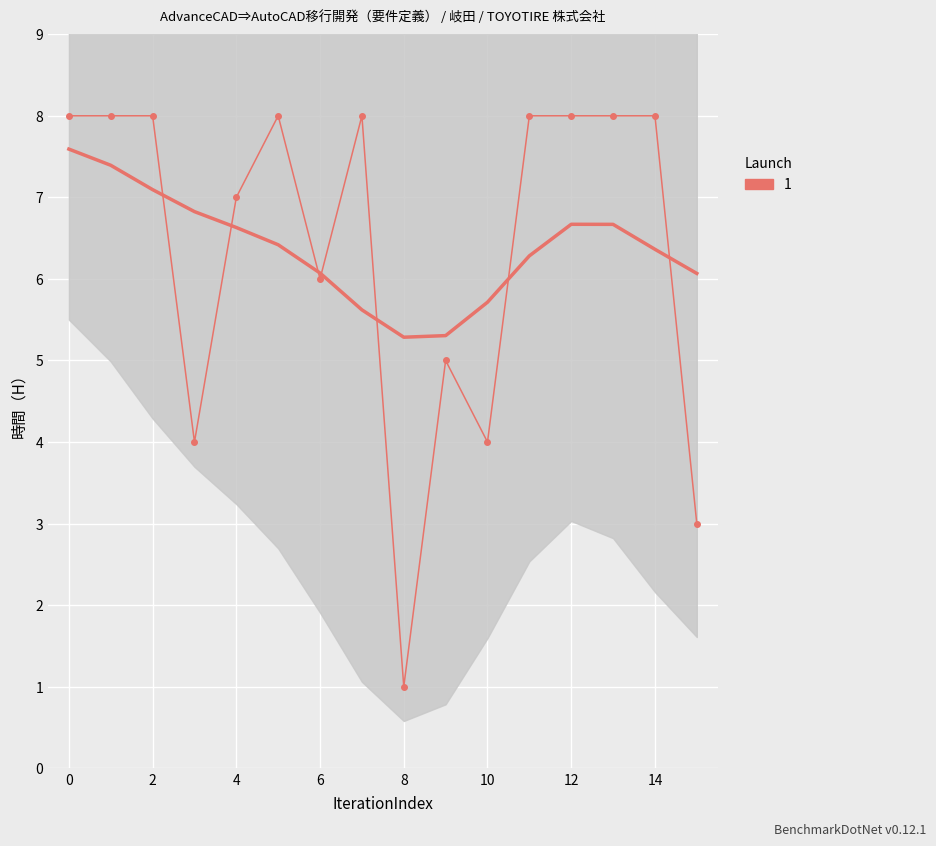

What is the greatest value displayed?

8